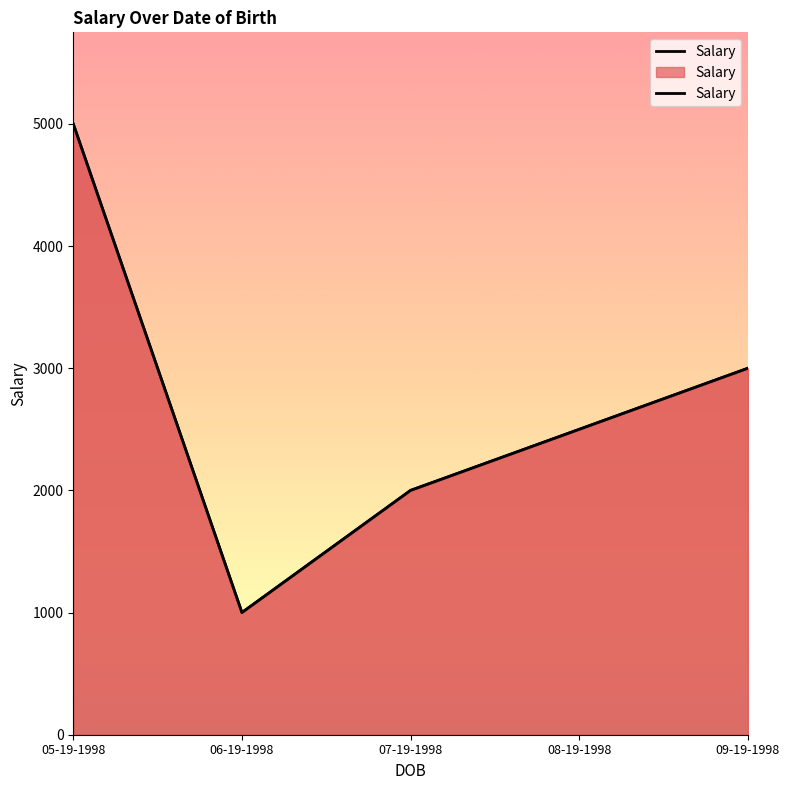

At which label is the value closest to 3000?

09-19-1998